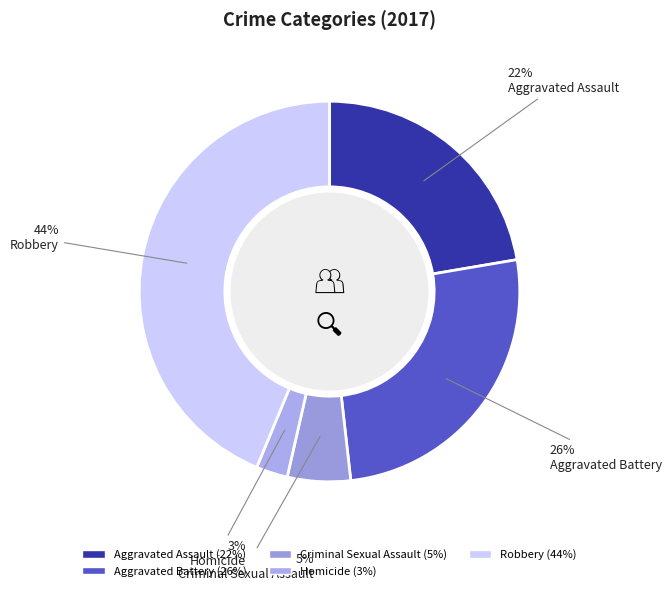

To the nearest percent, what is the difference between the largest and smallest slice percentages?

41%